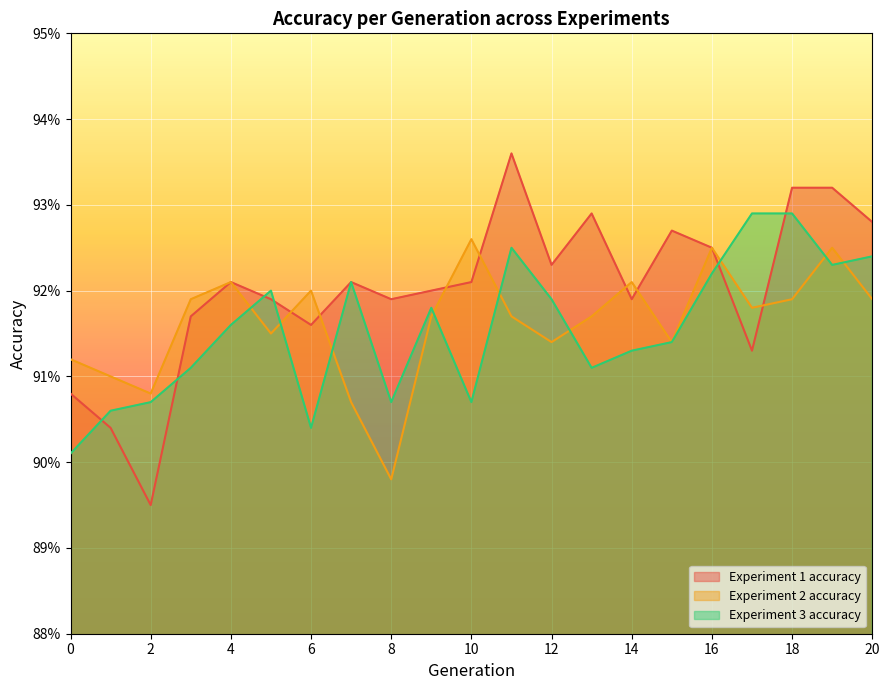

In Experiment 1 accuracy, how many points are higher than both neighbors (excluding endpoints)?

5